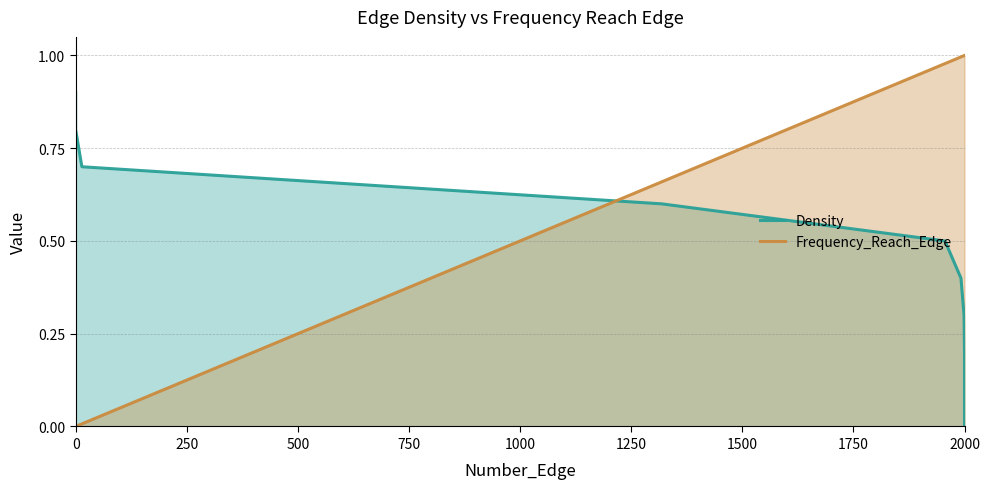

How many positive values does the Frequency_Reach_Edge series have?

8